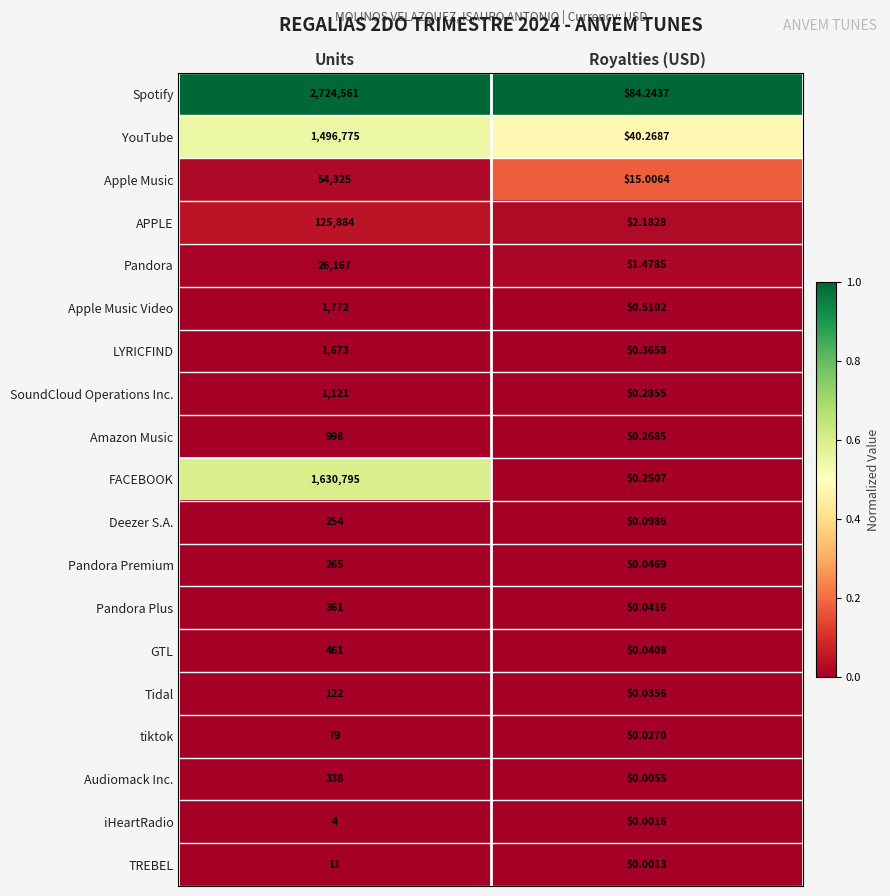

Which category has the lowest value in the Pandora Premium series?

Royalties (USD)